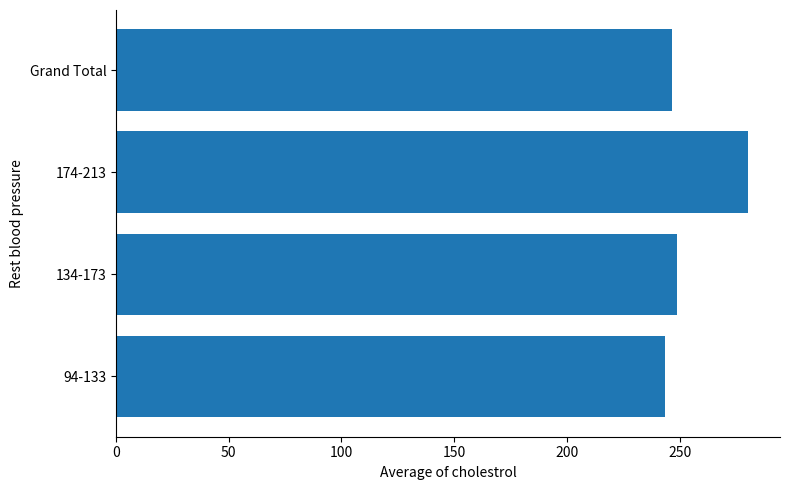

Approximately how many times larger is the value at 134-173 compared to Grand Total?

1.0